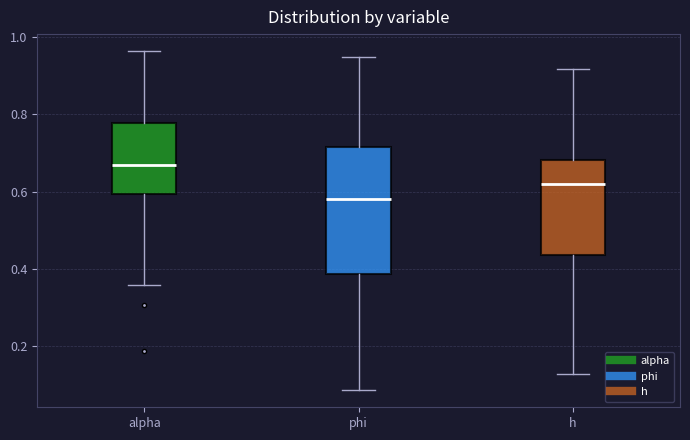

Reading left to right, transcribe this box plot: for each box, give where its median line is, the range the box spans, and where its two whiskers end, as read against the y-axis. The values are not printed on the chart, so give them approximately, as read against the axis.

alpha: median 0.66, box 0.60 to 0.78, whiskers 0.36 to 0.96
phi: median 0.58, box 0.38 to 0.72, whiskers 0.08 to 0.94
h: median 0.62, box 0.44 to 0.68, whiskers 0.12 to 0.92